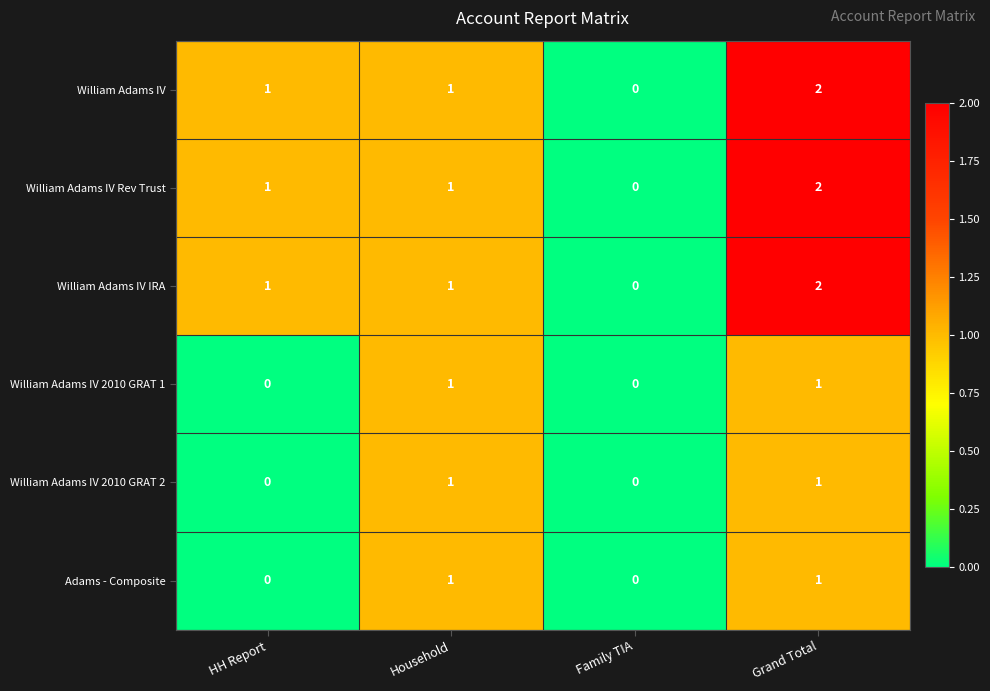

The value of William Adams IV IRA at HH Report is 1. True or false?

True